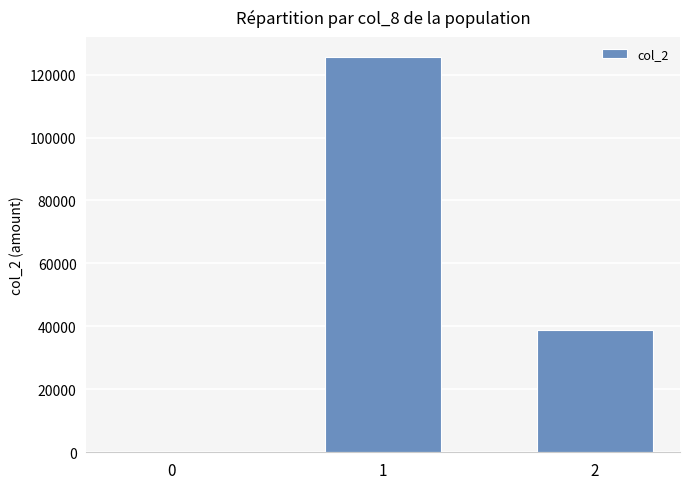

Between 0 and 2, which is larger?

2